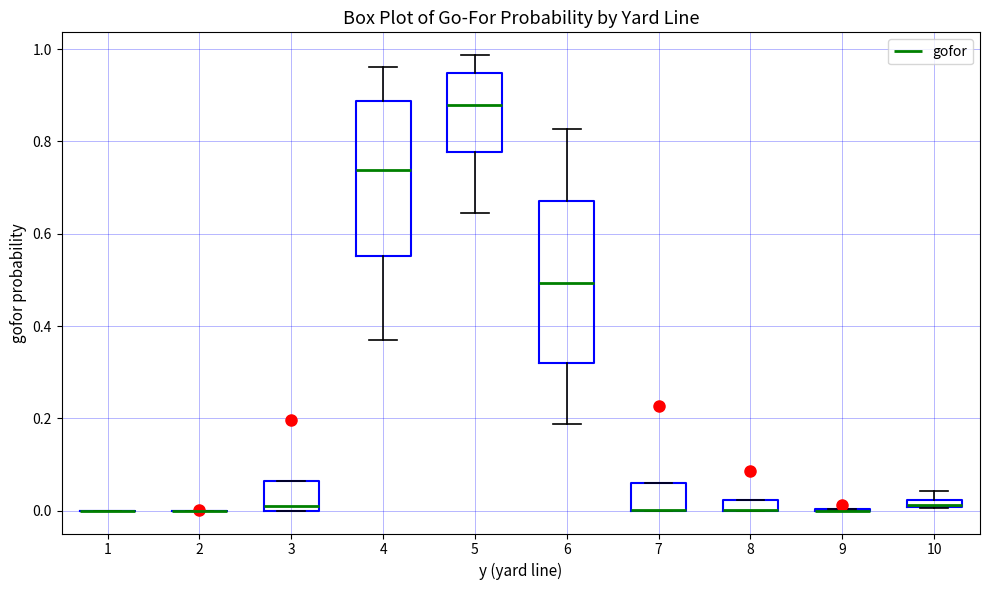

Where does the lower whisker of the box at x = 6 end on the y-axis? The values are not printed on the chart, so give them approximately, as read against the axis.

0.18